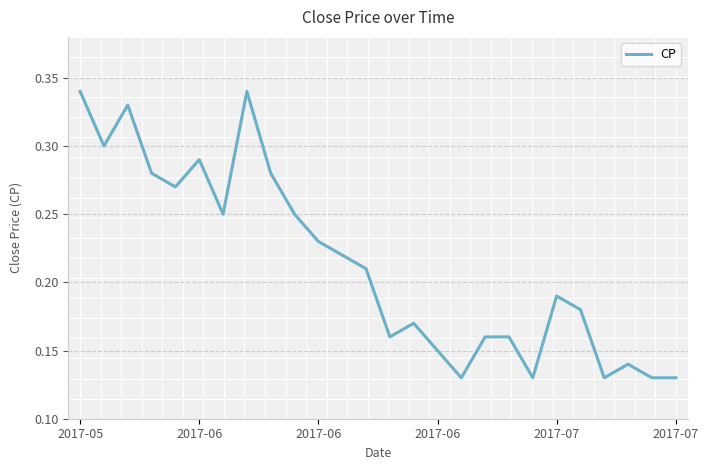

Does the chart display data point markers on the line(s)?

No